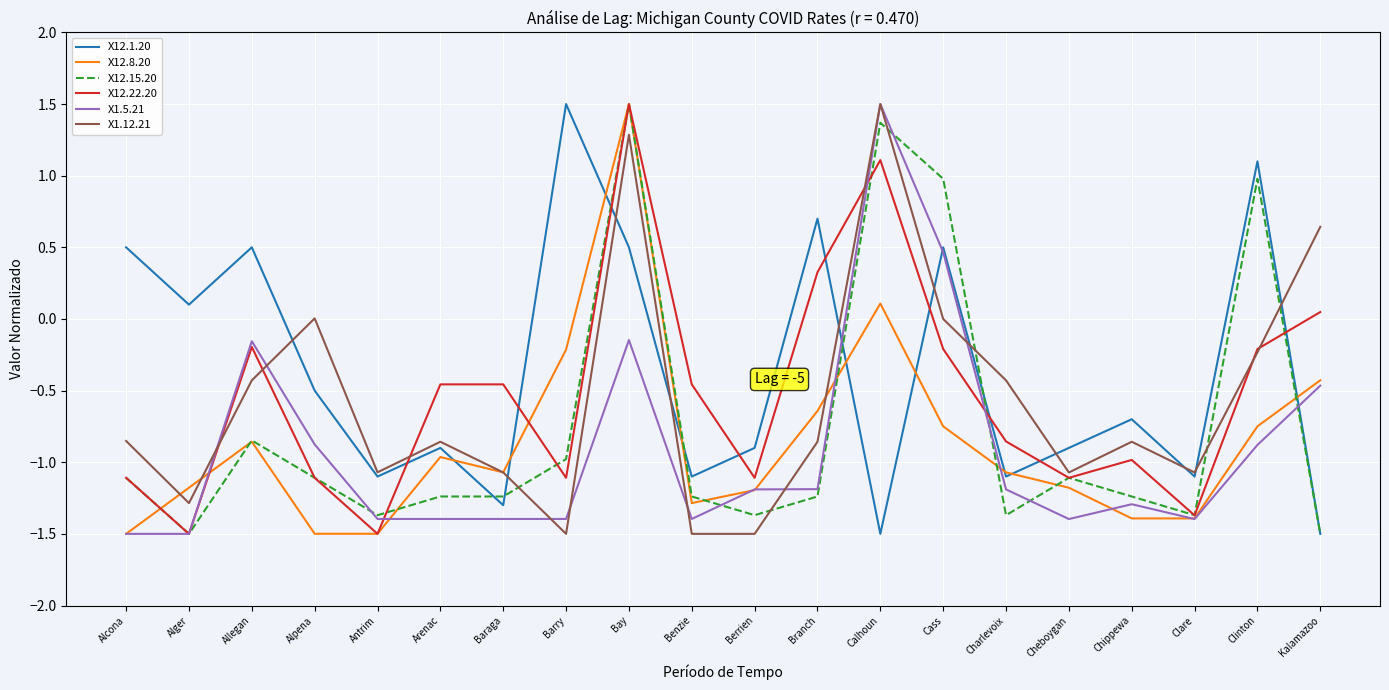

Read the X12.1.20 value at Charlevoix.

-1.1